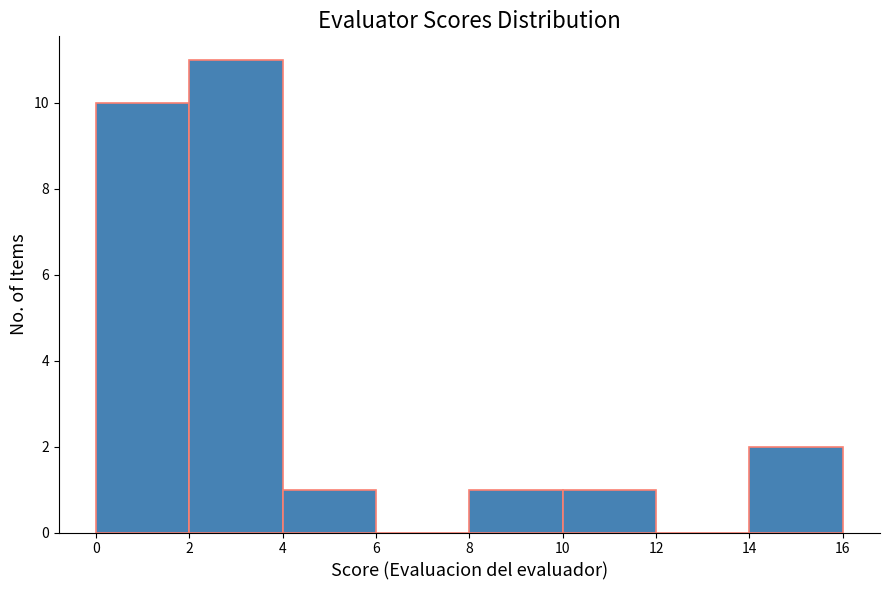

What is the height of the bar covering 2 to 4 on the x-axis? The values are not printed on the chart, so give them approximately, as read against the axis.

11